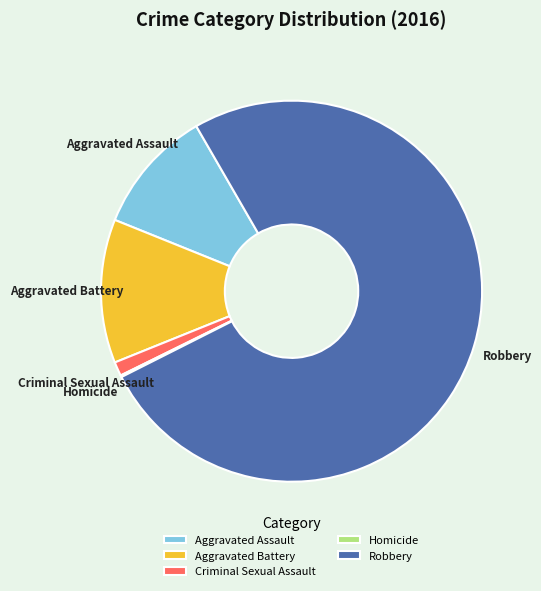

Between Robbery and Criminal Sexual Assault, which is larger?

Robbery